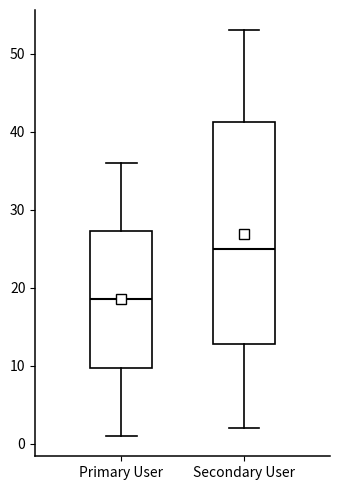

Reading left to right, transcribe this box plot: for each box, give where its median line is, the range the box spans, and where its two whiskers end, as read against the y-axis. The values are not printed on the chart, so give them approximately, as read against the axis.

Primary User: median 19, box 10 to 27, whiskers 1 to 36
Secondary User: median 25, box 13 to 41, whiskers 2 to 53